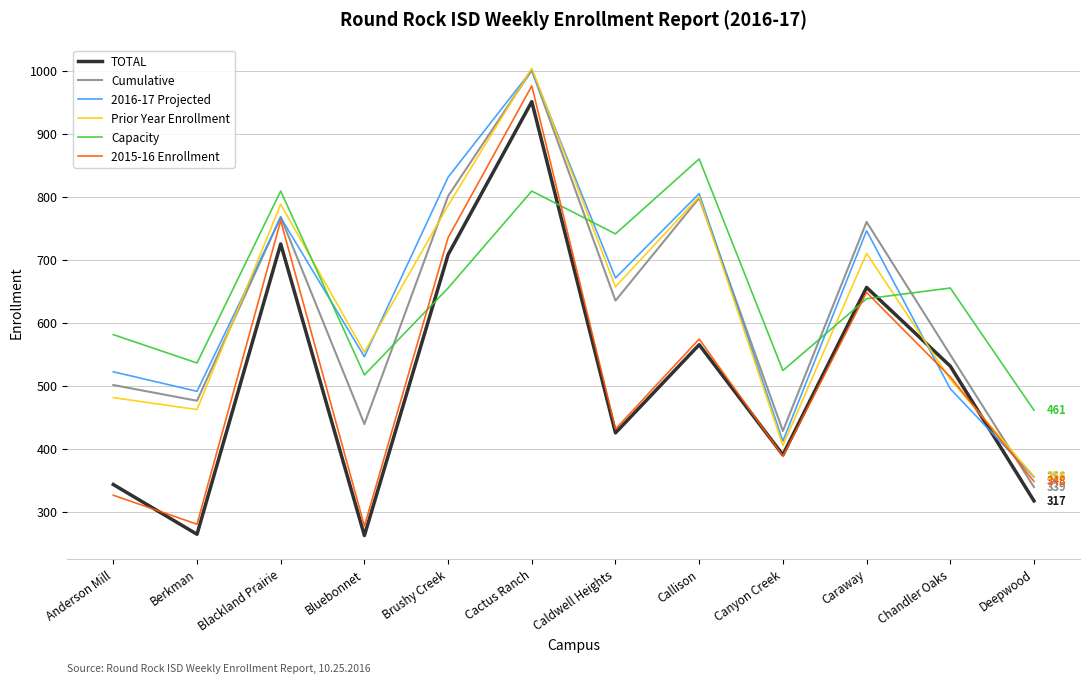

True or false: Cumulative has a value of 768 at Blackland Prairie.

True